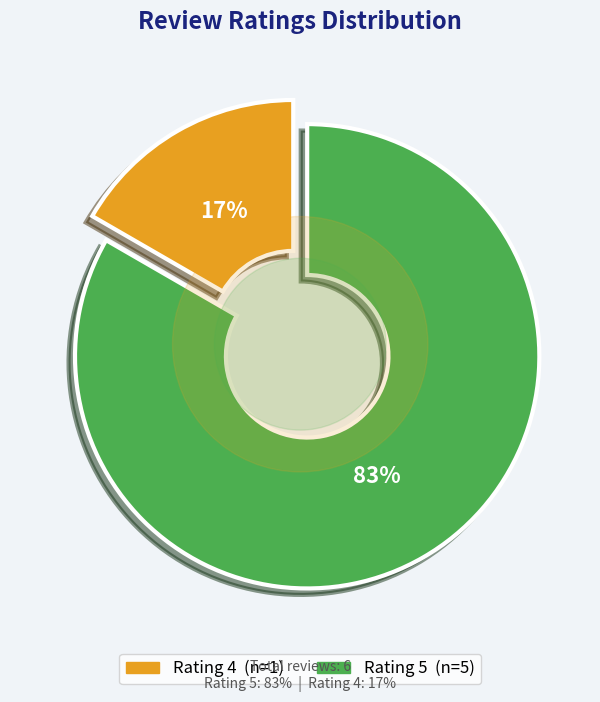

The barang berfungsi dengan baik slice represents 9% of the pie. True or false?

False